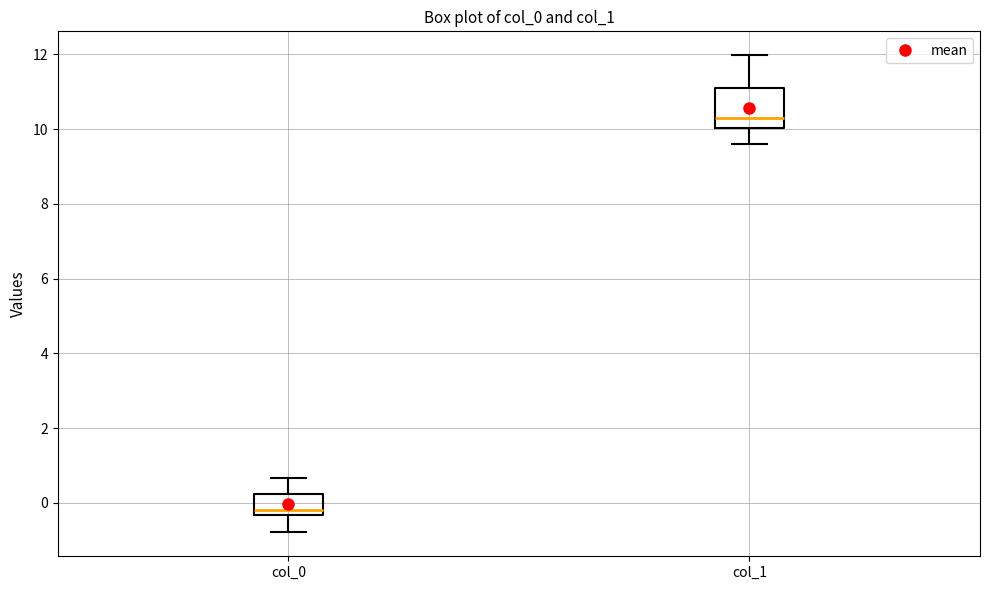

Which box has the lowest median line?

col_0